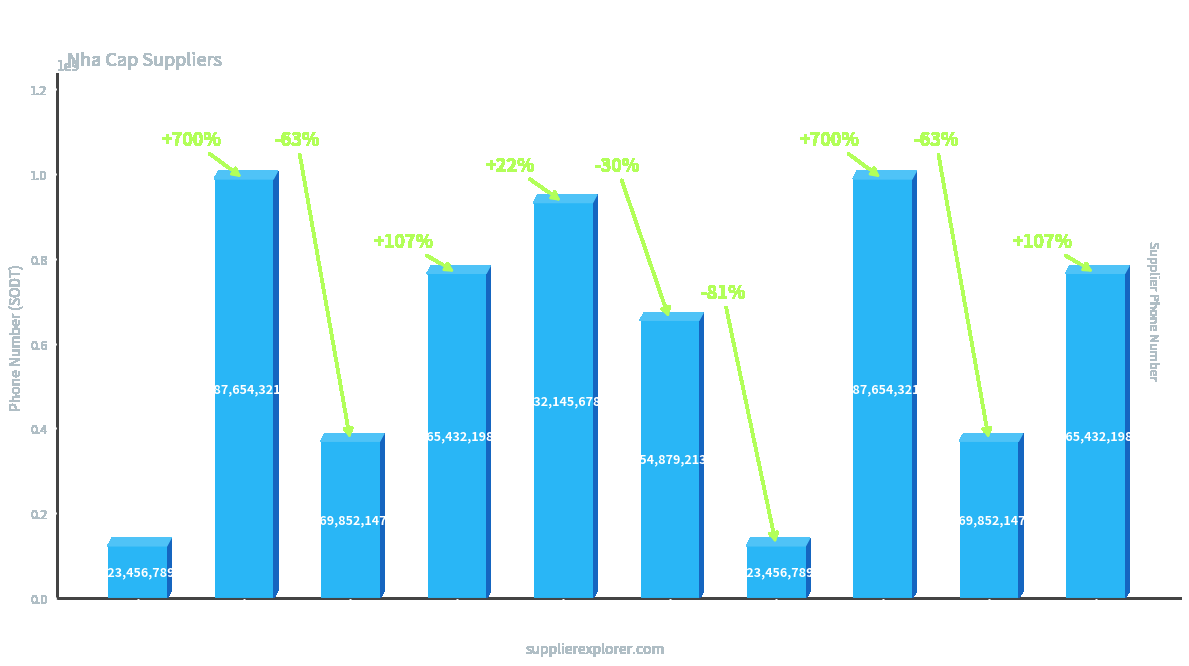

At which label is the value closest to 555555555?

NC5